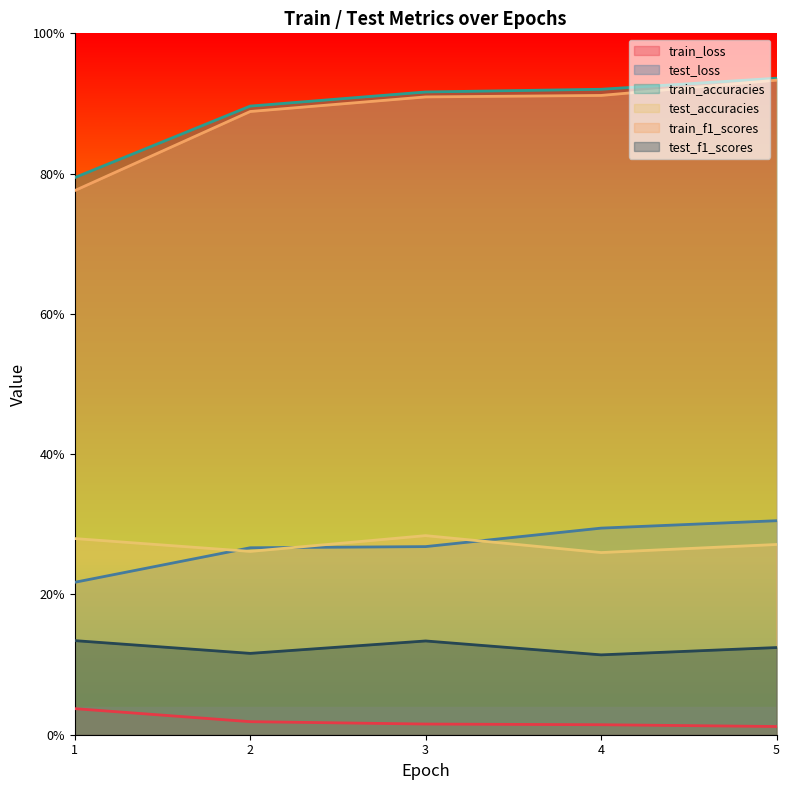

Is it true that train_loss equals 0.0 at 2?

False